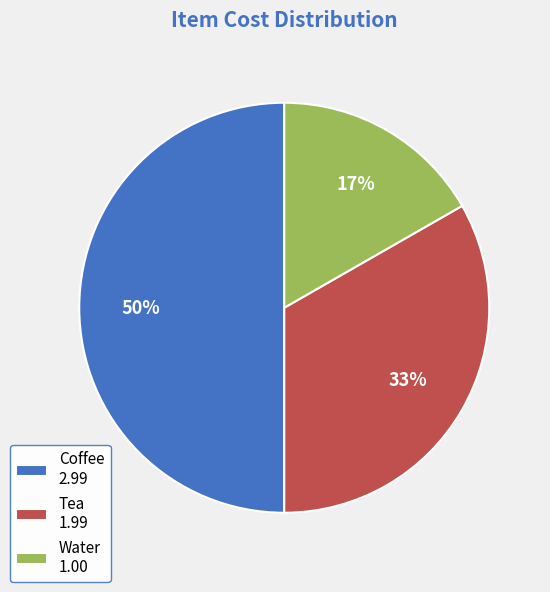

To the nearest percent, what portion does Coffee represent?

50%